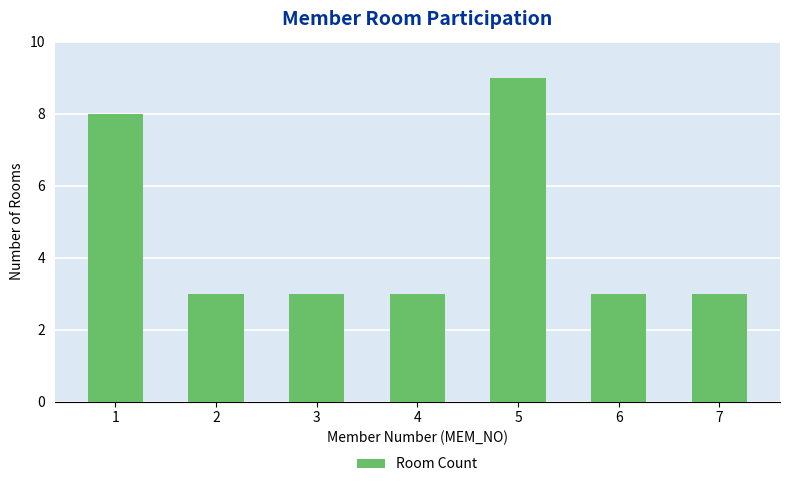

Reading left to right, extract all data points from this chart.

8	3	3	3	9	3	3